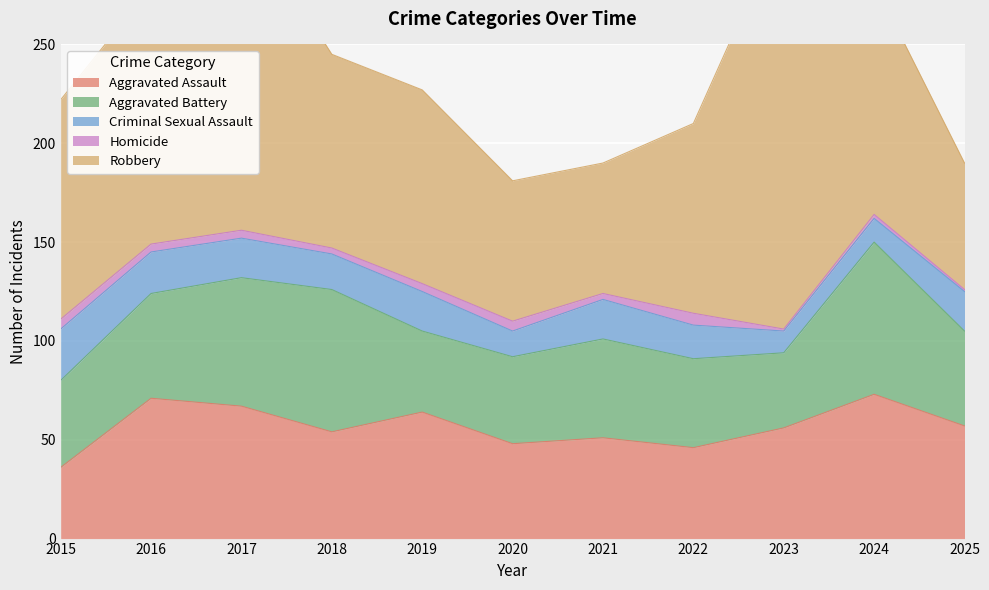

Rank the series at 2016 from lowest to highest value.

Homicide, Criminal Sexual Assault, Aggravated Battery, Aggravated Assault, Robbery